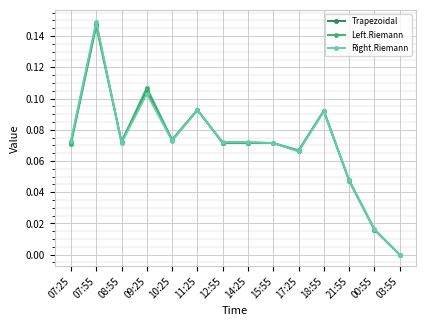

How many values in the Left.Riemann series exceed 0?

13